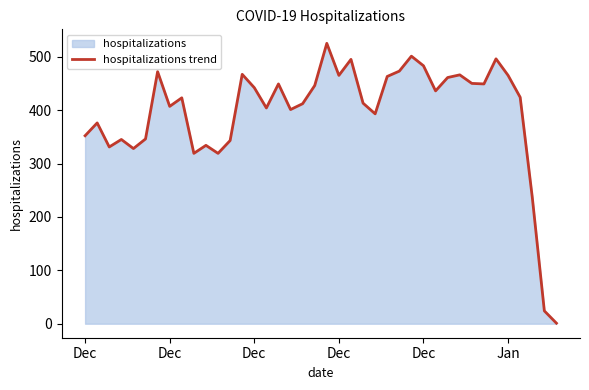

What is the difference between the maximum and second lowest values?

501